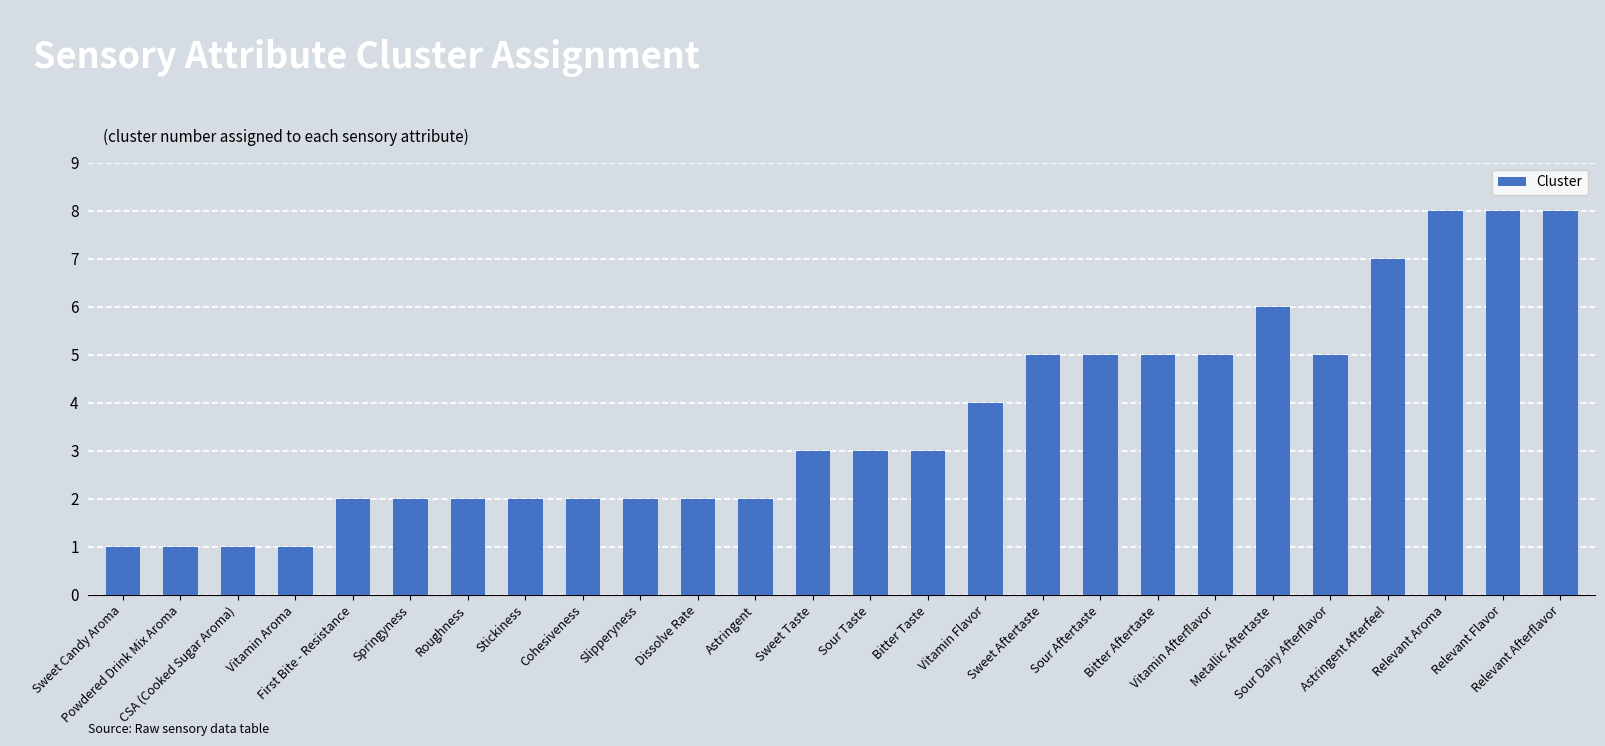

Reading left to right, what are all the values shown in this chart?

1	1	1	1	2	2	2	2	2	2	2	2	3	3	3	4	5	5	5	5	6	5	7	8	8	8